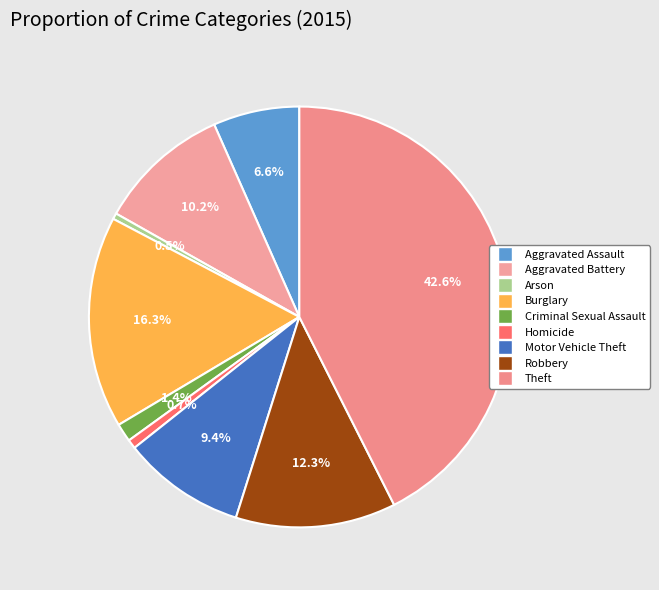

What percentage is the Burglary slice, to the nearest percent?

16%